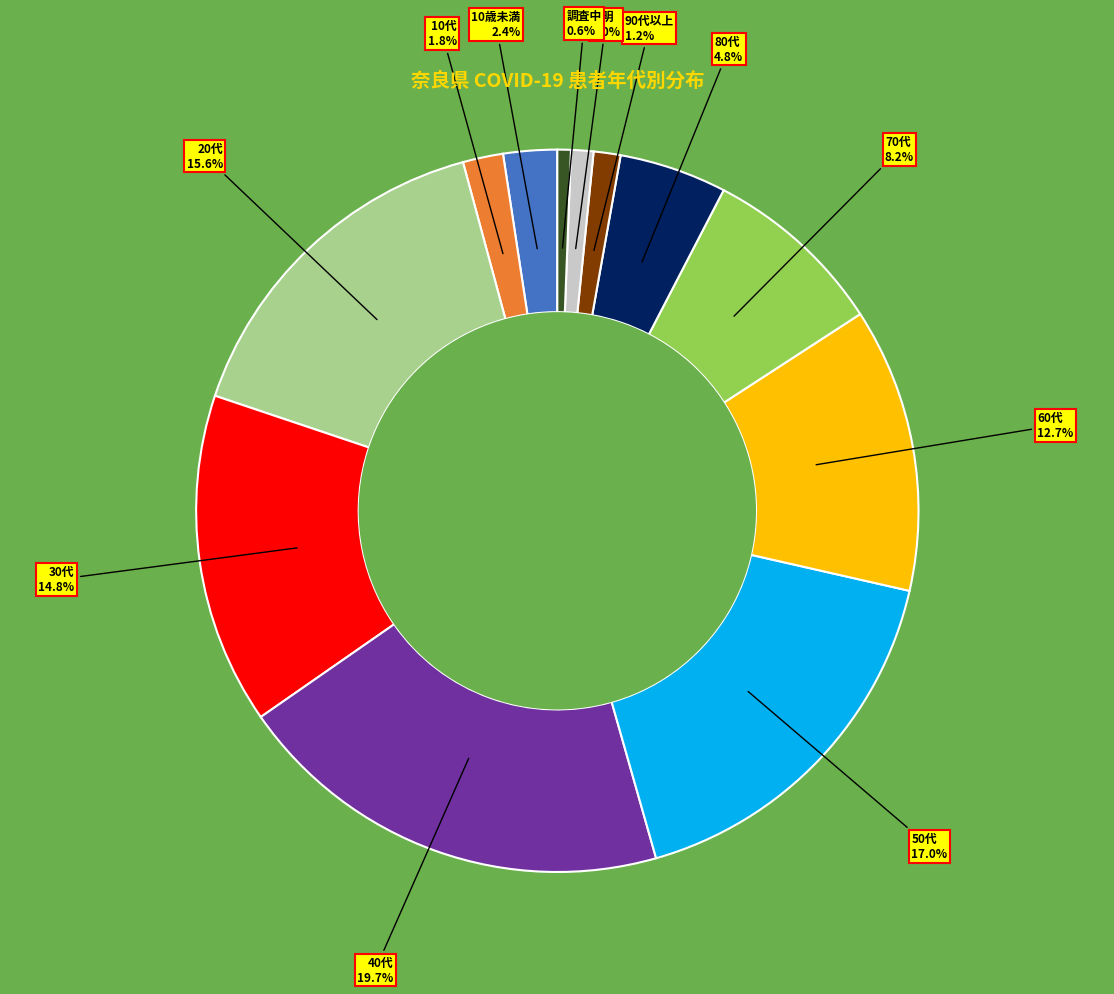

True or false: 20代 accounts for 16% of the total.

True